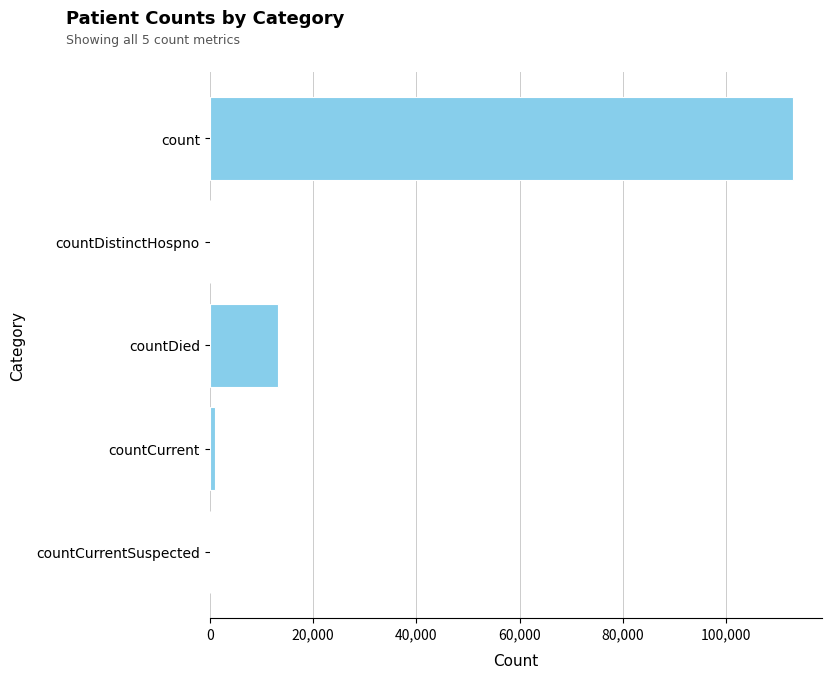

What is the change in value from count to countDistinctHospno?

-112859